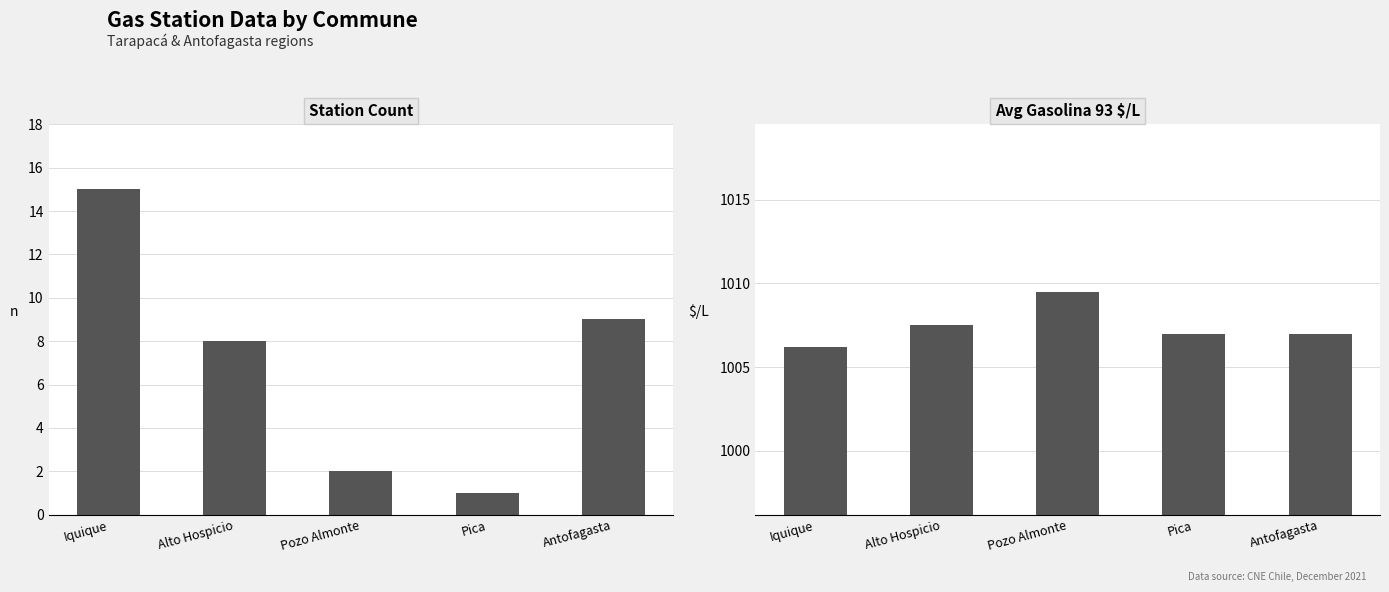

Is the value of Avg Gasolina 93 $/L at Antofagasta greater than the value of Station Count at Antofagasta?

Yes